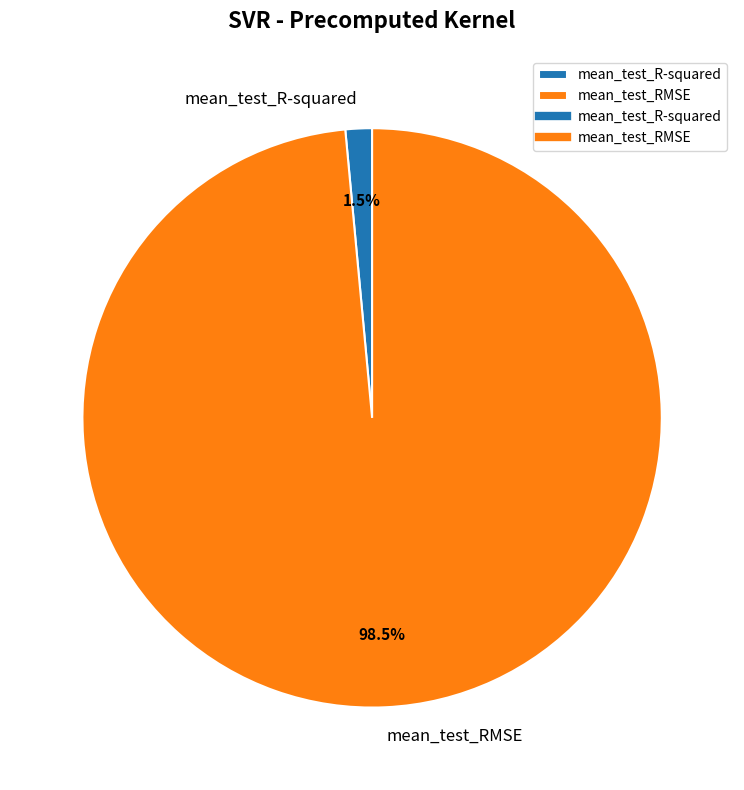

Rank the categories by value from highest to lowest.

mean_test_RMSE, mean_test_R-squared